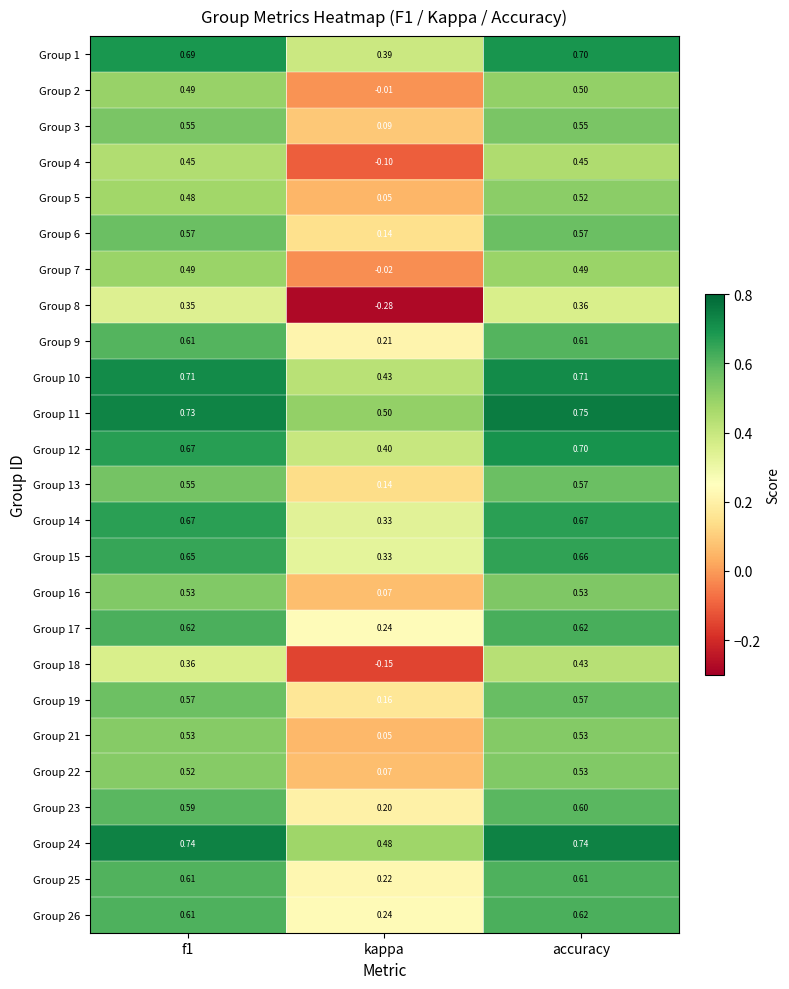

Which series has the largest total across all categories?

Group 11